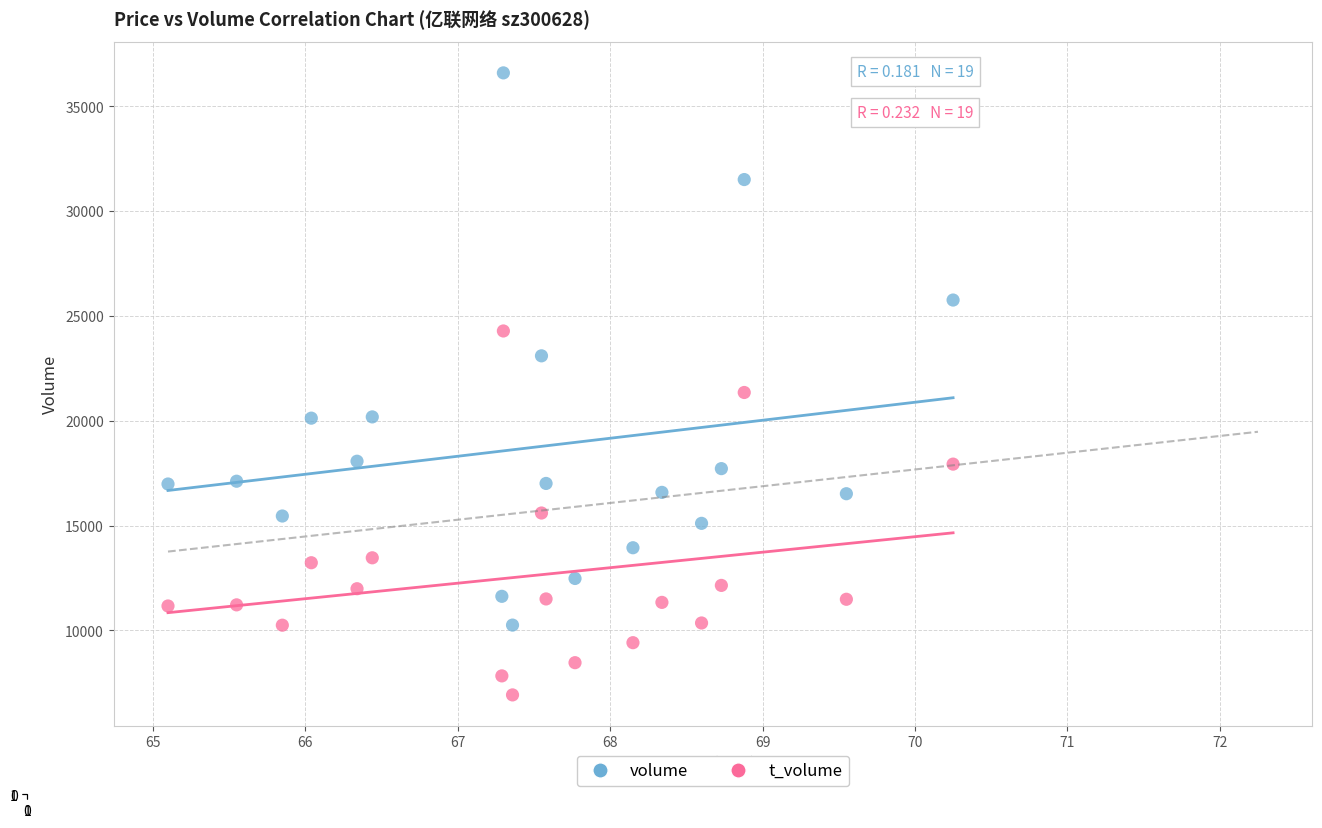

What are all the series names shown in the legend?

volume, t_volume